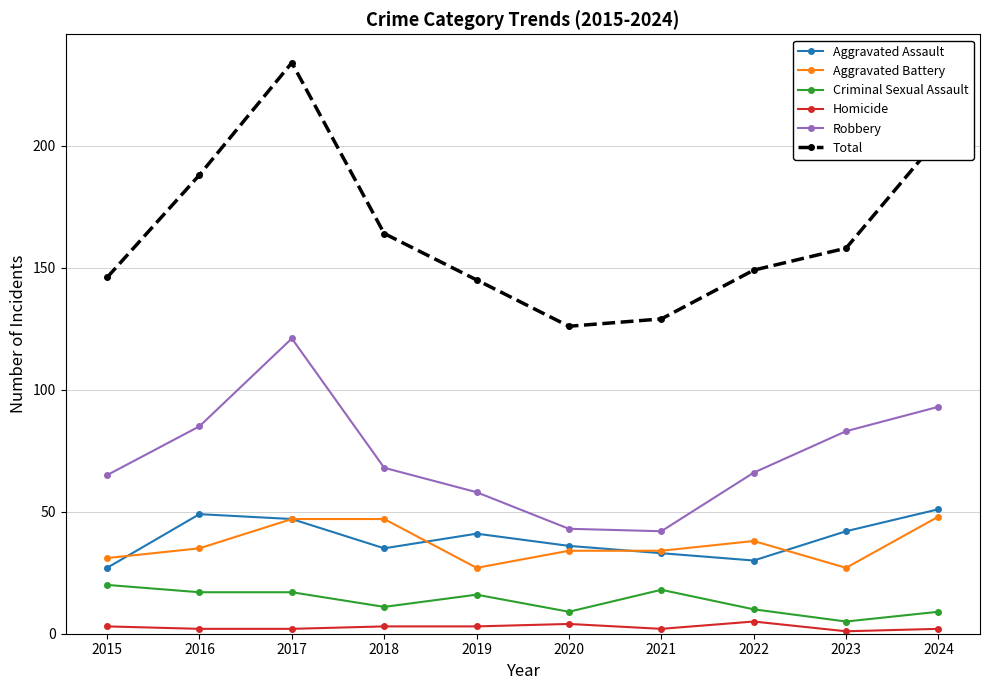

True or false: Aggravated Assault has a value of 30 at 2022.

True